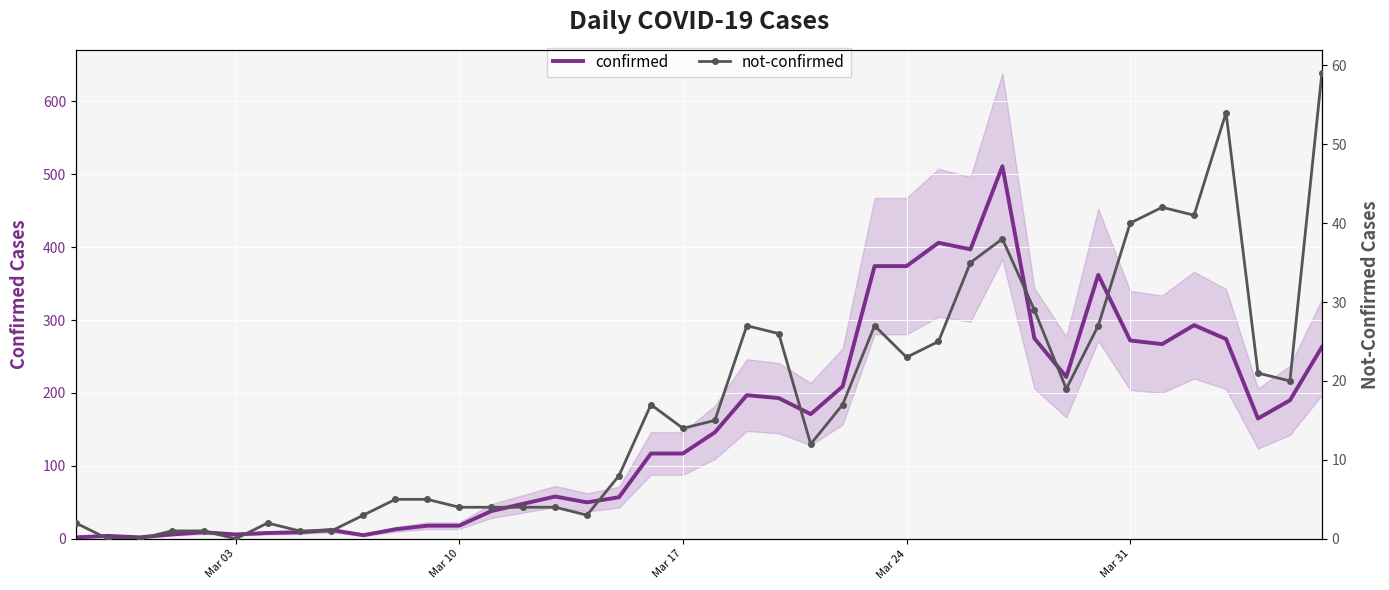

Which series has the largest total across all categories?

confirmed